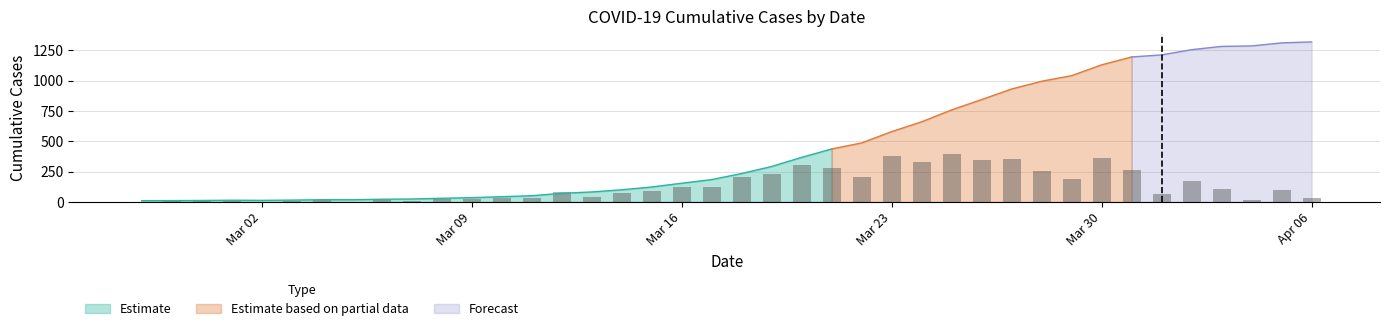

What is the label of the 27th bar from the left?

2020-03-24